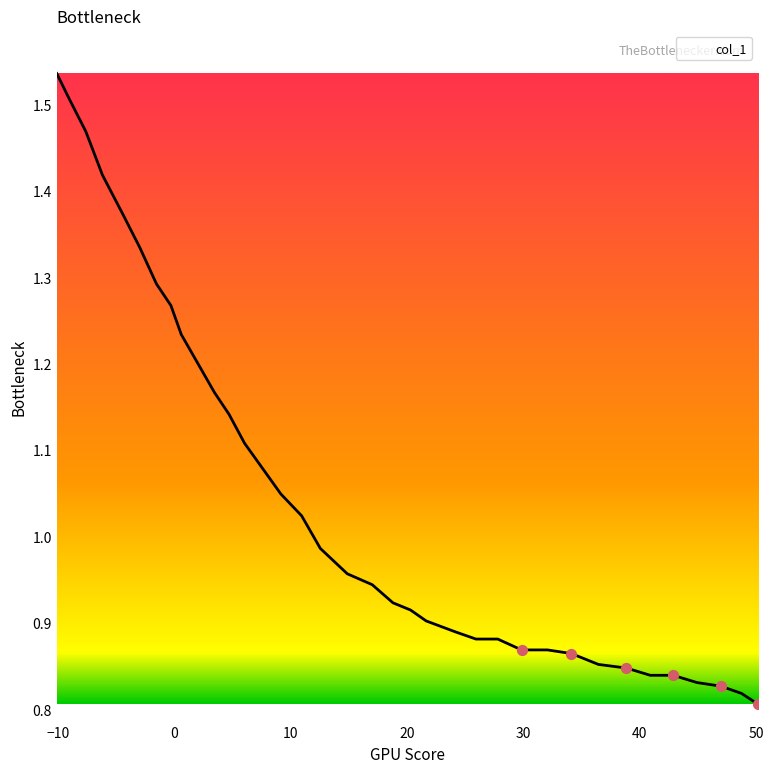

What is the difference between the maximum and minimum values?

0.7